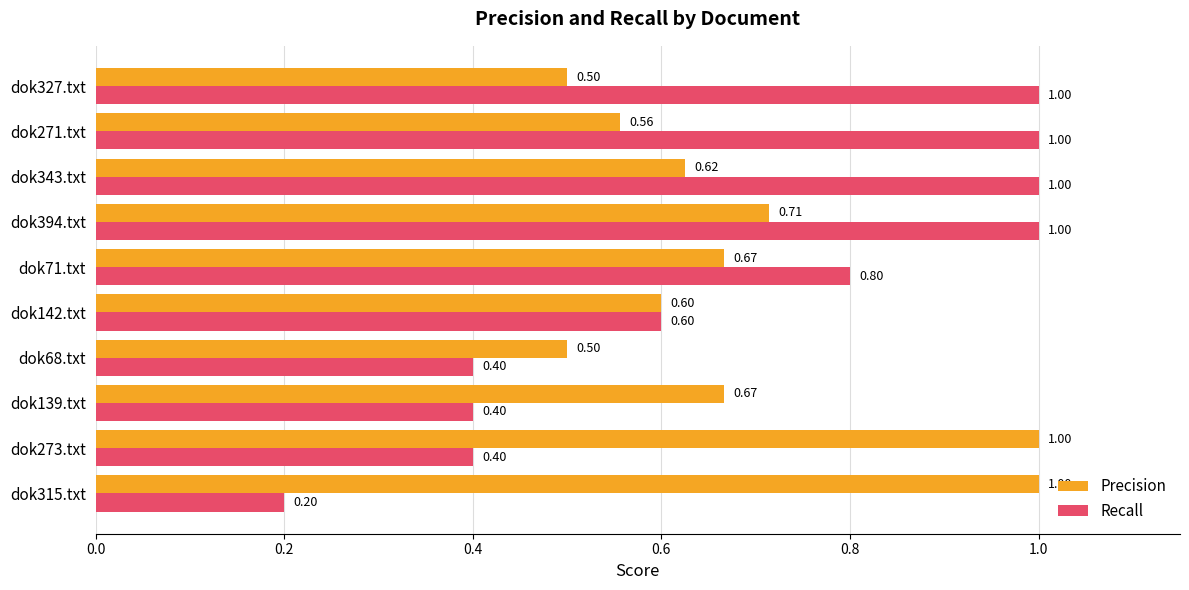

What is the total value across all series at dok315.txt?

1.2